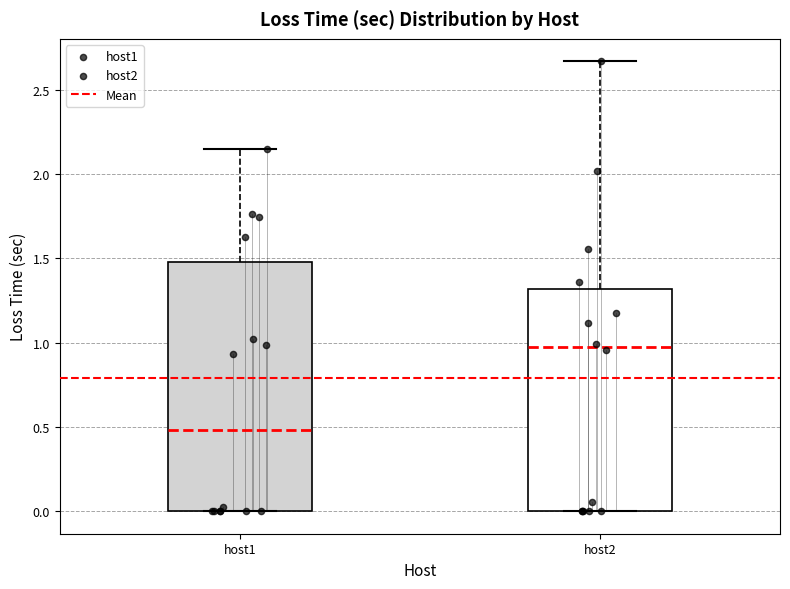

Reading left to right, read every box against the y-axis: the position of its median line, the range the box covers, and the ends of its whiskers. The values are not printed on the chart, so give them approximately, as read against the axis.

host1: median 0.50, box 0.00 to 1.50, whiskers 0.00 to 2.15
host2: median 1.00, box 0.00 to 1.30, whiskers 0.00 to 2.65